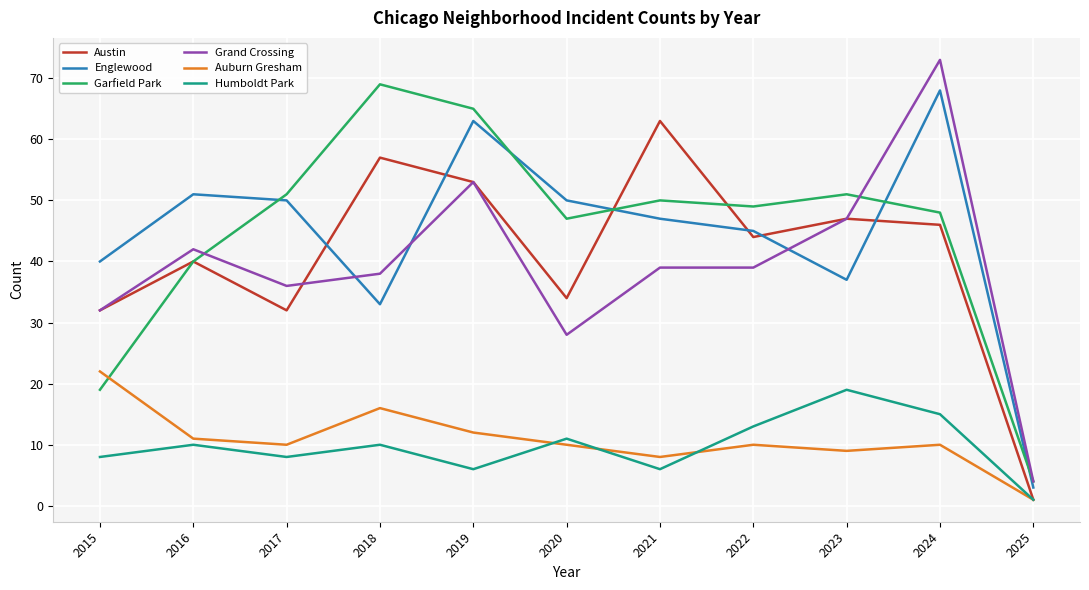

Is the value of Auburn Gresham at 2015 greater than the value of Austin at 2022?

No